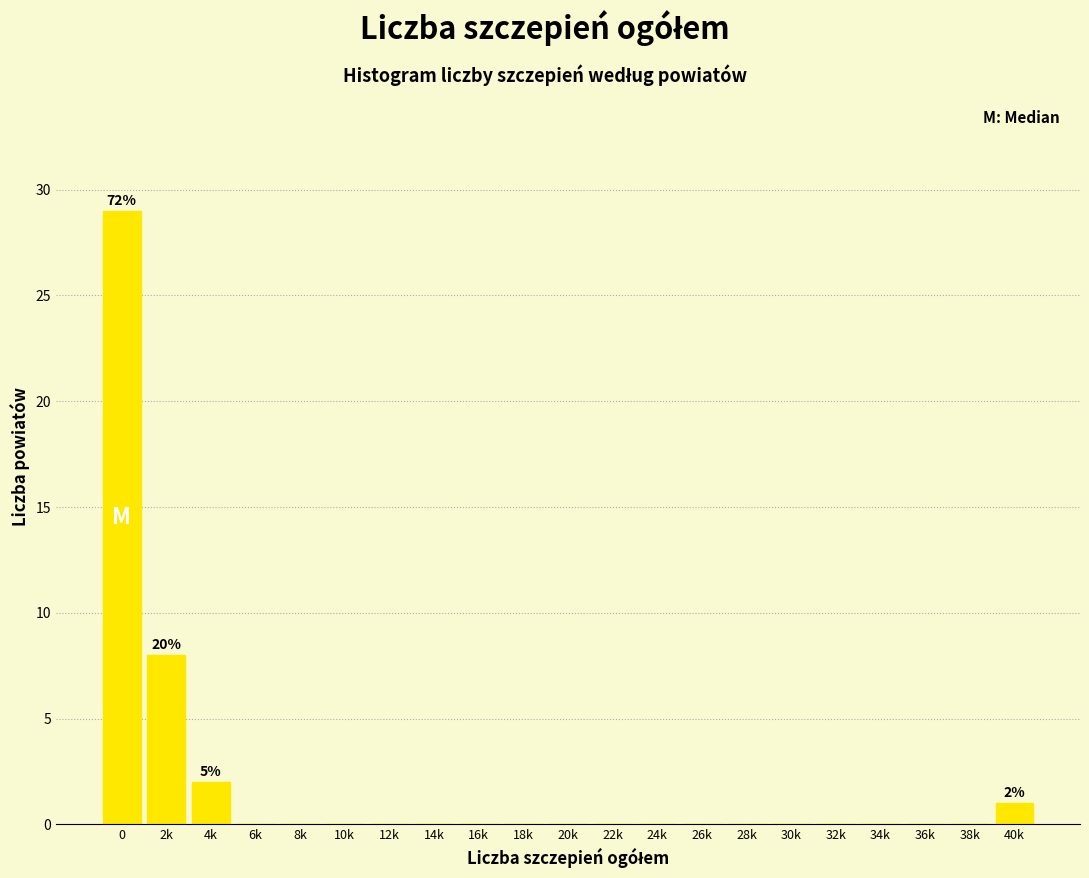

Reading right to left, transcribe all the data shown in this chart.

40k=1	38k=0	36k=0	34k=0	32k=0	30k=0	28k=0	26k=0	24k=0	22k=0	20k=0	18k=0	16k=0	14k=0	12k=0	10k=0	8k=0	6k=0	4k=2	2k=8	0=29